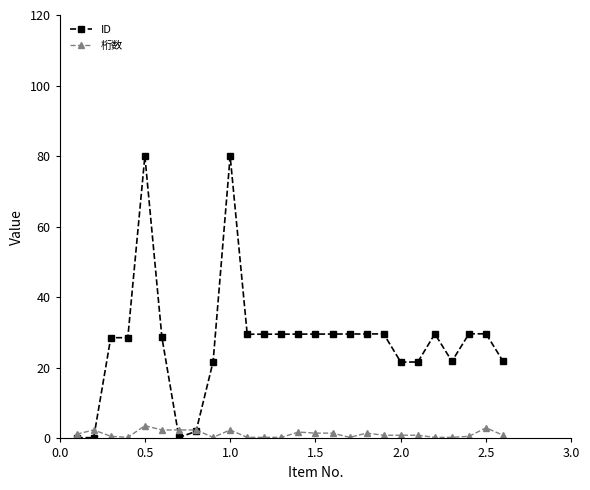

Which series has the largest range (max minus min)?

ID